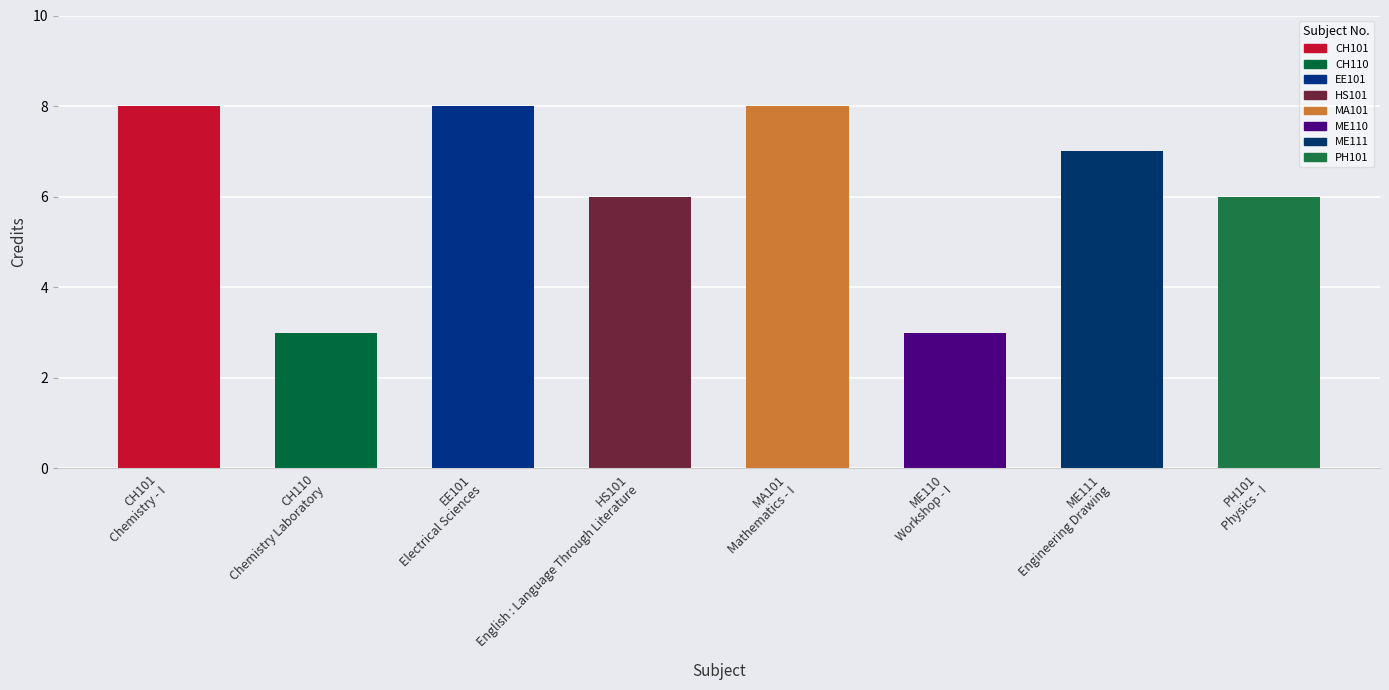

How many values are below 7?

4